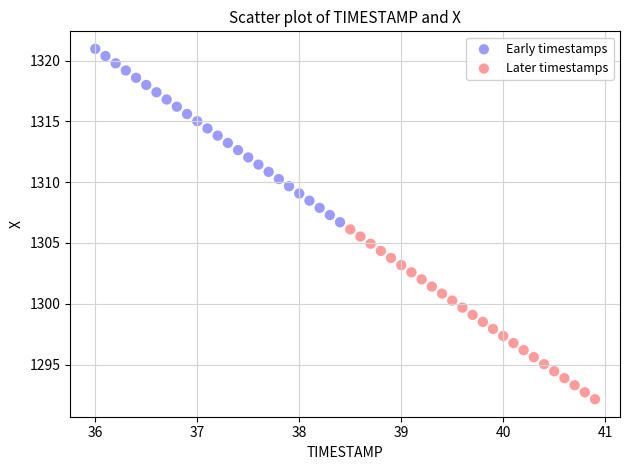

What are all the series names shown in the legend?

Early timestamps, Later timestamps